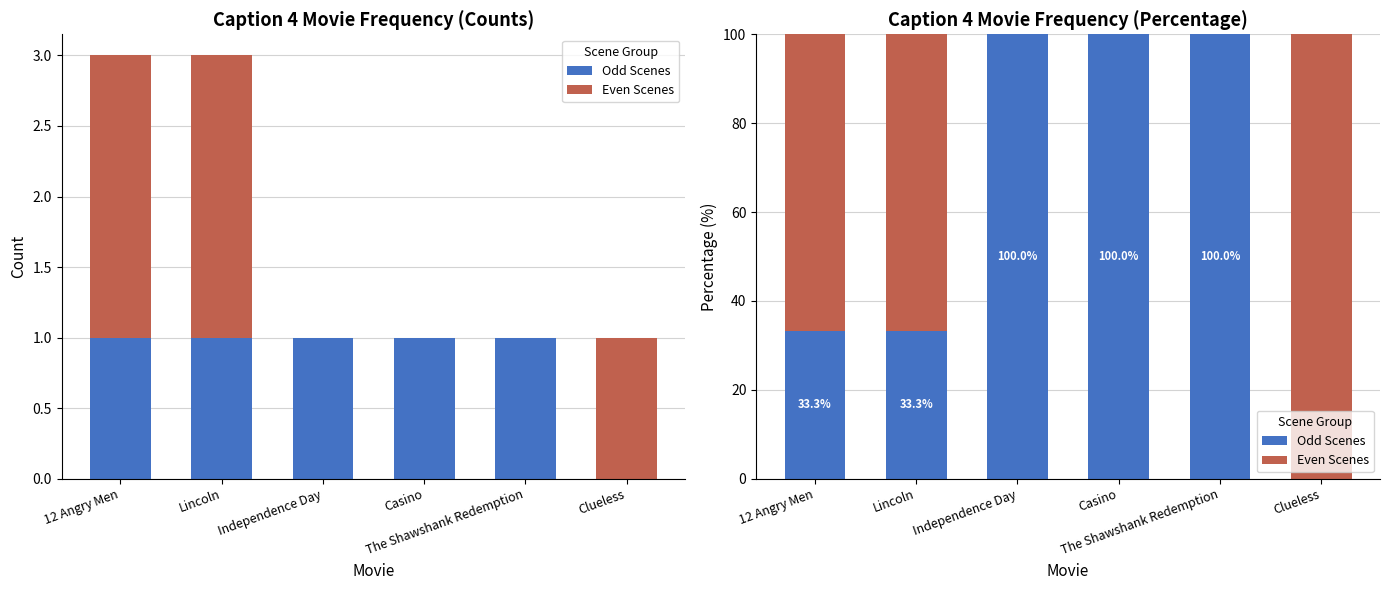

At which label does Even Scenes first exceed 66?

12 Angry Men